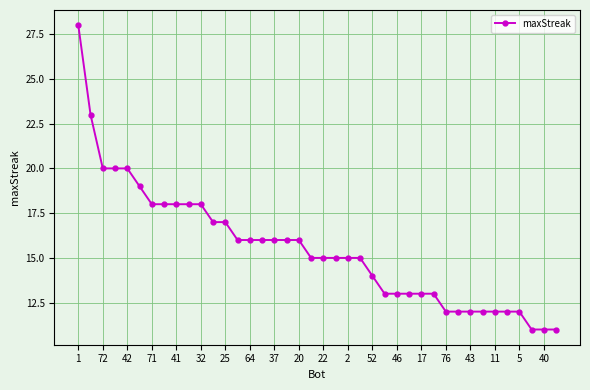

What is the difference between the second highest and minimum values?

12